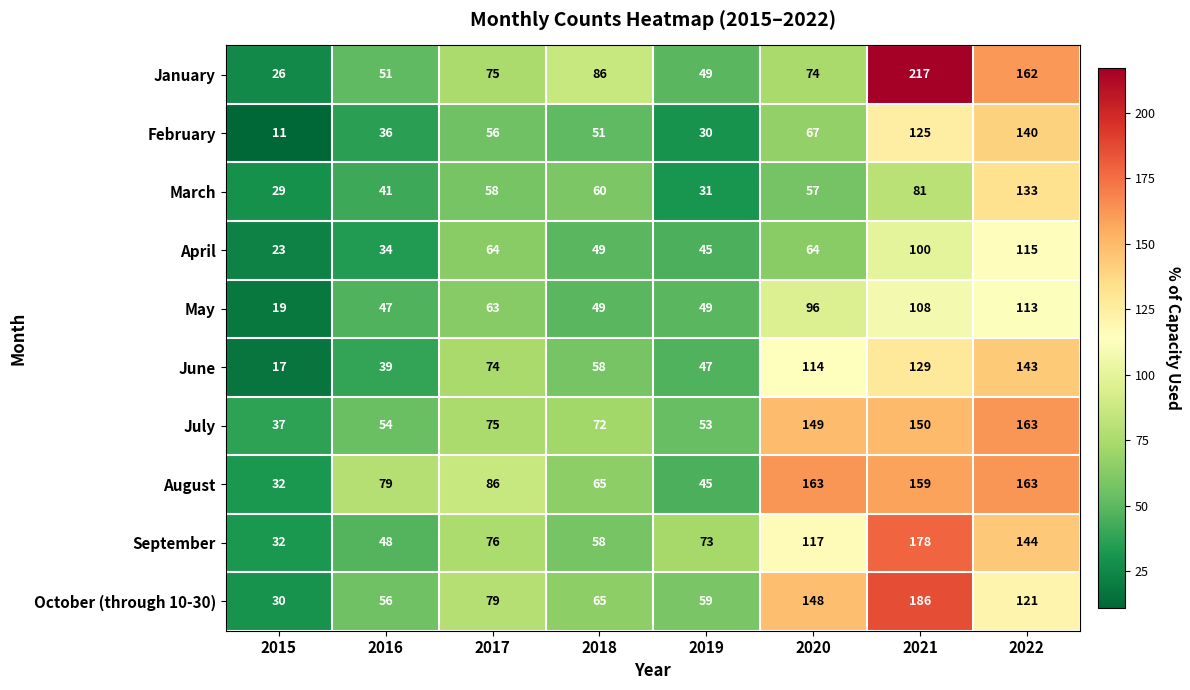

What is the sum of all October (through 10-30) values?

744